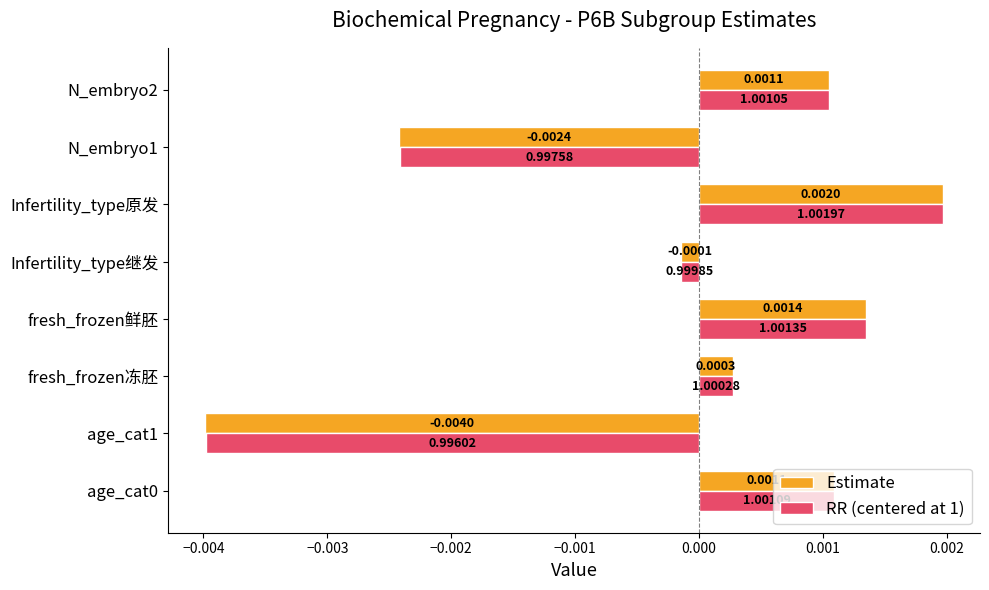

List the series in order of their overall mean, lowest first.

Estimate, RR (centered at 1)